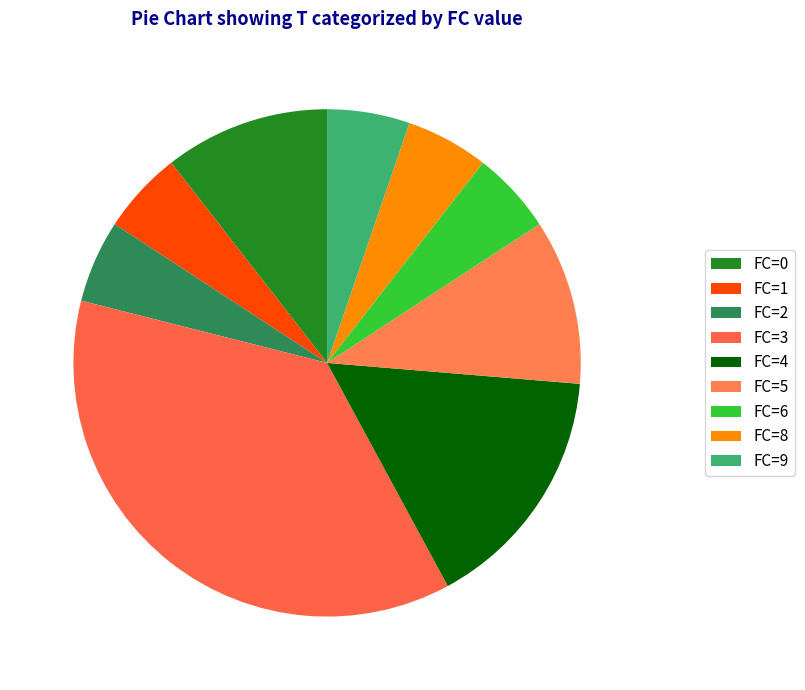

Does FC=8 account for over 50% of the chart?

No